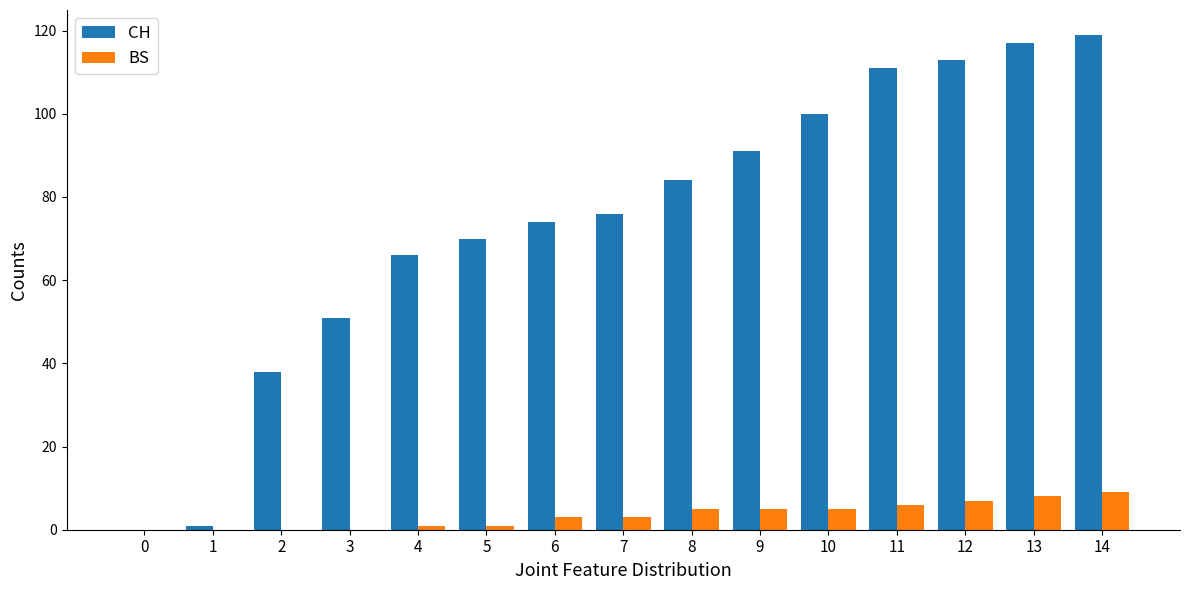

What is the maximum value shown in the chart?

119